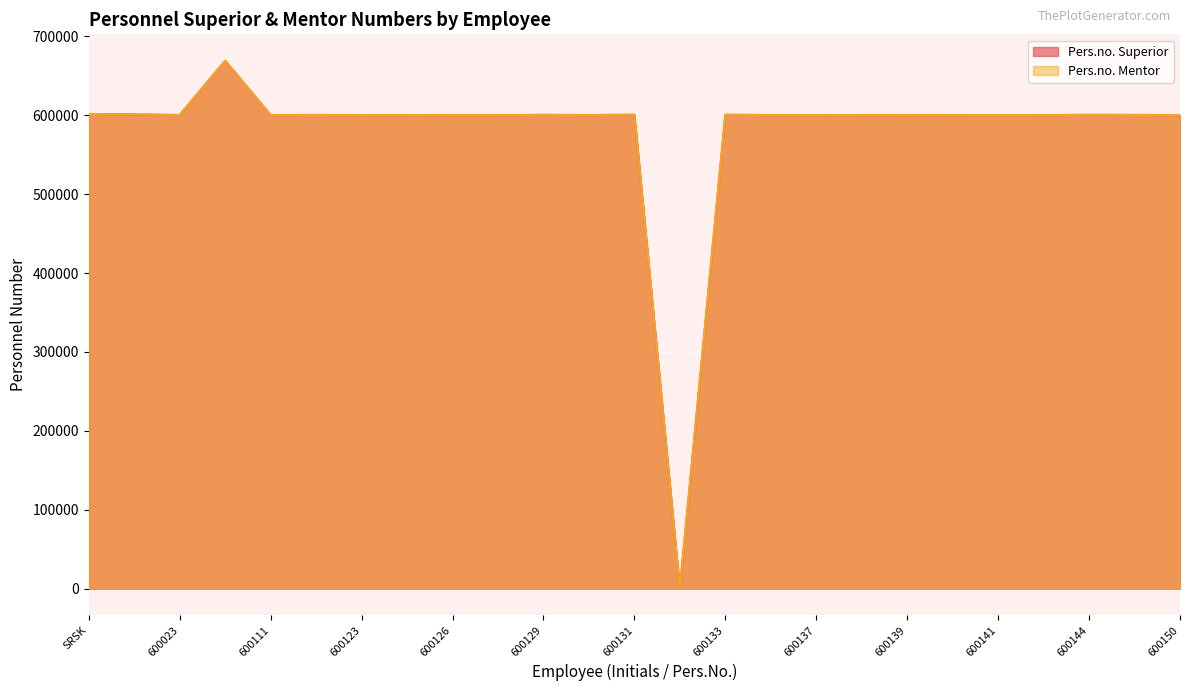

What is the sum of all Pers.no. Mentor values?

14475277